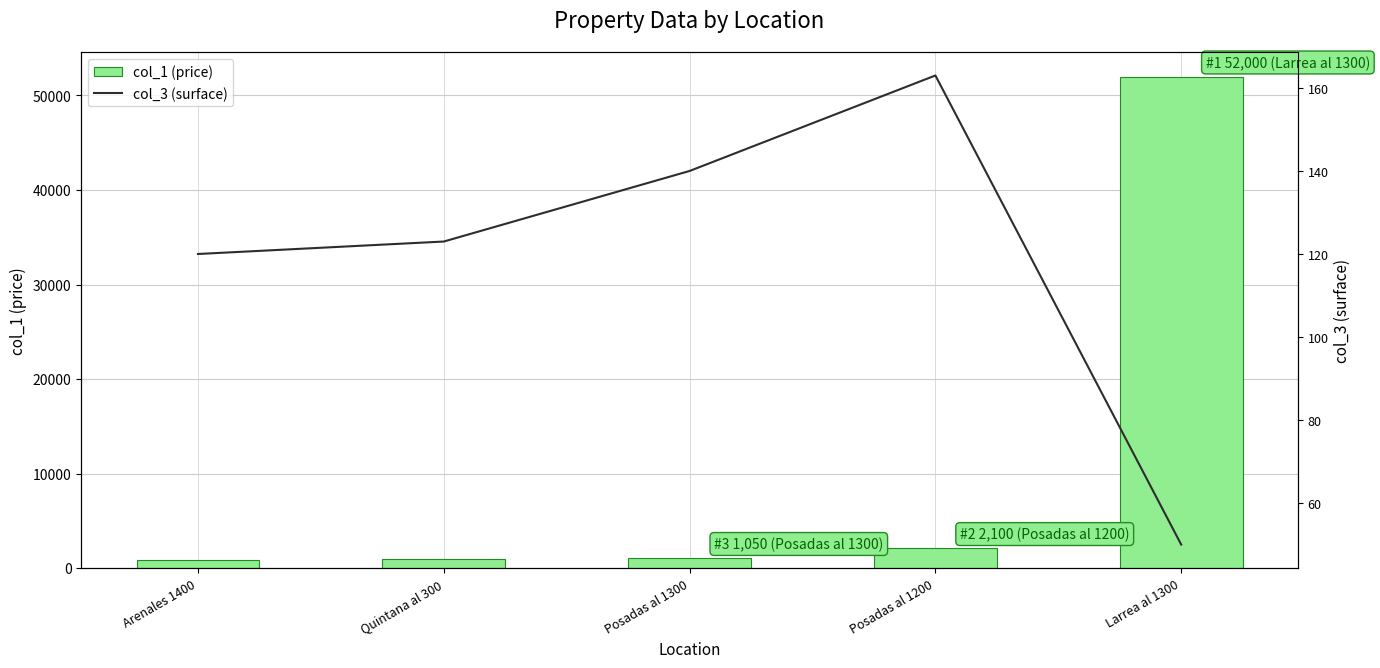

At Larrea al 1300, list the series in order from largest to smallest.

col_1 (price), col_3 (surface)